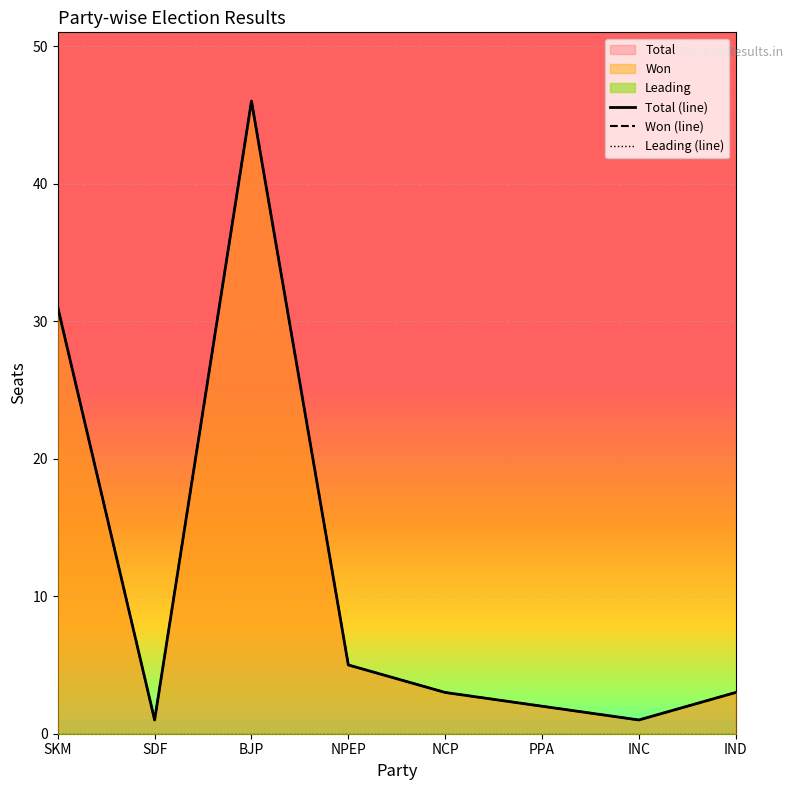

Reading left to right, transcribe all the data shown in this chart.

Won: 31	1	46	5	3	2	1	3
Total: 31	1	46	5	3	2	1	3